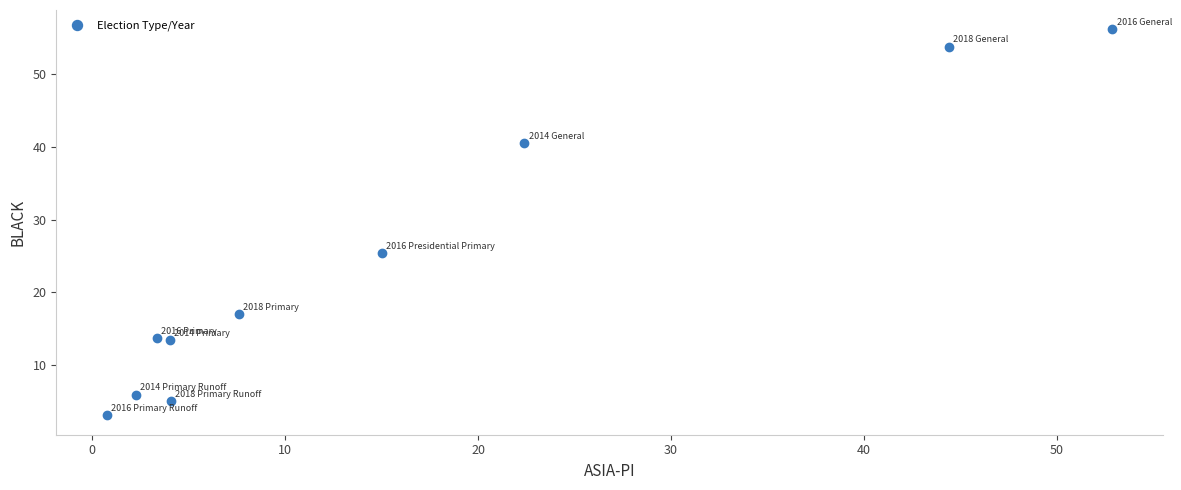

What is the range of Y values (max minus min)?

53.2